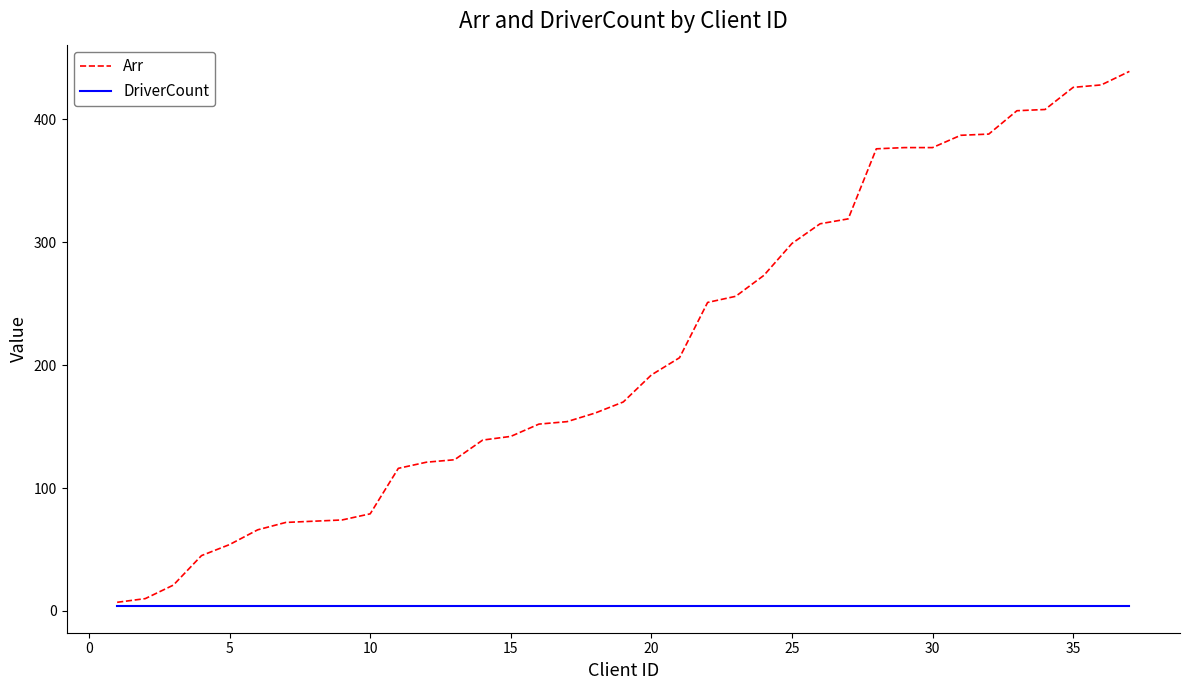

What is the maximum value shown in the chart?

439